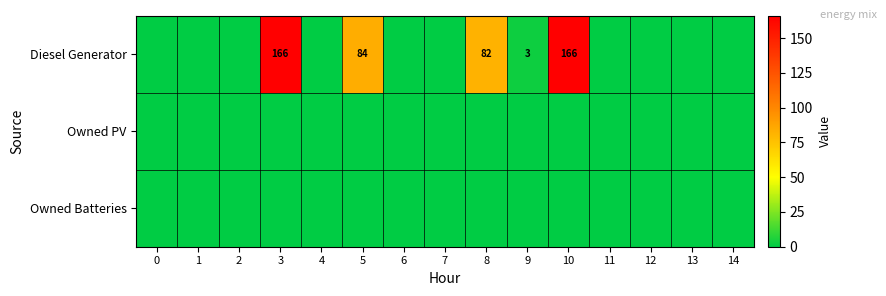

Rank the categories by Owned PV value from lowest to highest.

0, 1, 2, 3, 4, 5, 6, 7, 8, 9, 10, 11, 12, 13, 14